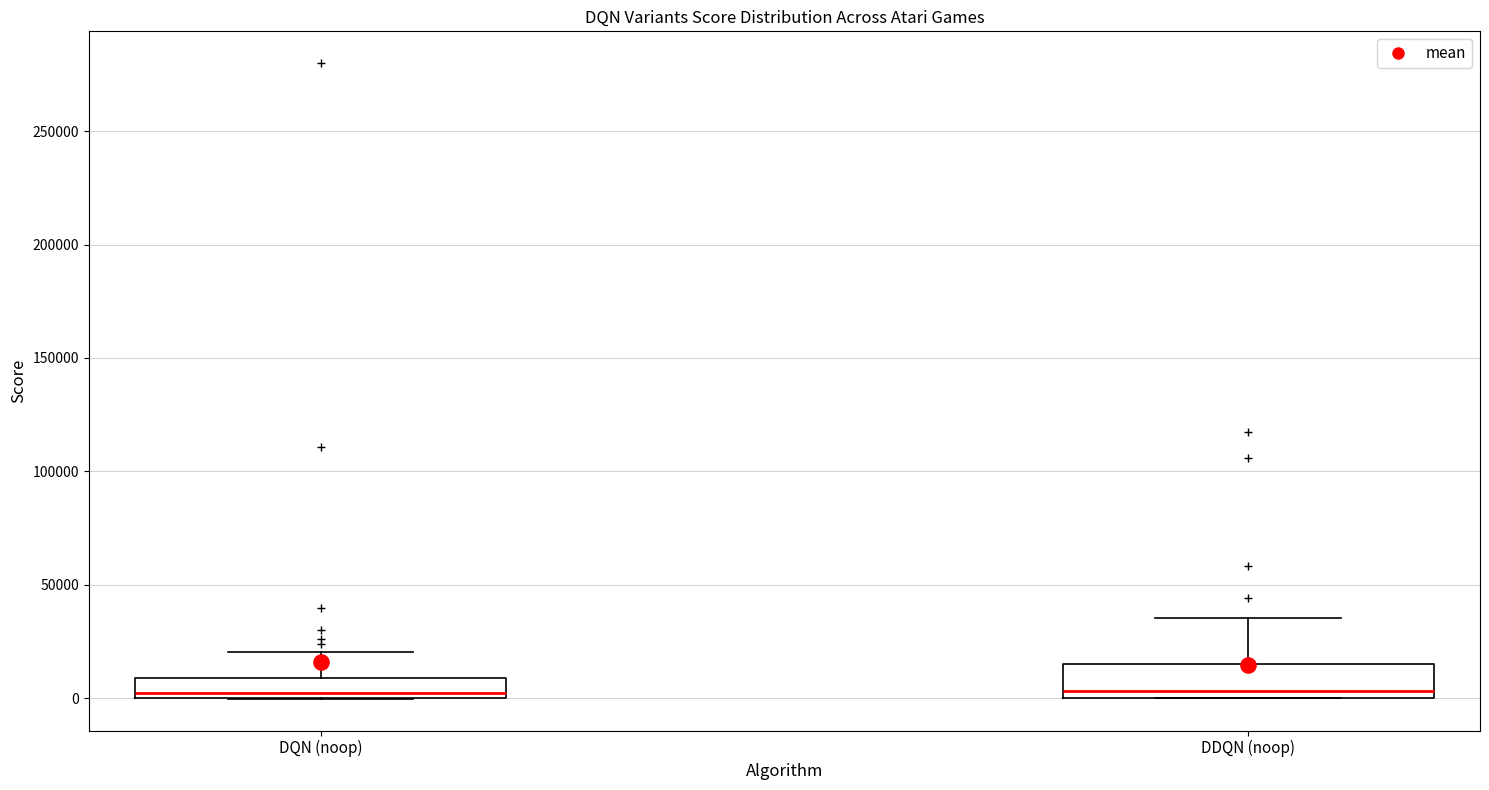

Reading left to right, transcribe this box plot: for each box, give where its median line is, the range the box spans, and where its two whiskers end, as read against the y-axis. The values are not printed on the chart, so give them approximately, as read against the axis.

DQN (noop): median 0 (just above the box's lower edge), box 0 to 10000, whiskers 0 to 20000
DDQN (noop): median 5000, box 0 to 15000, whiskers 0 to 35000